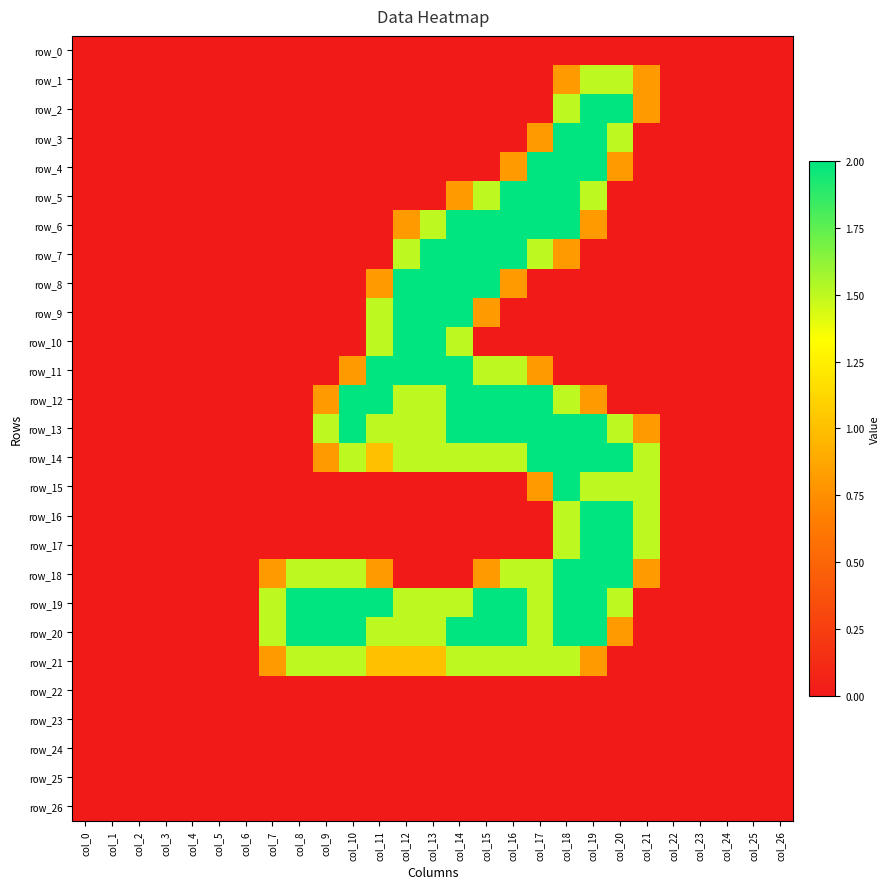

What is the average value of the row_4 series?

0.3